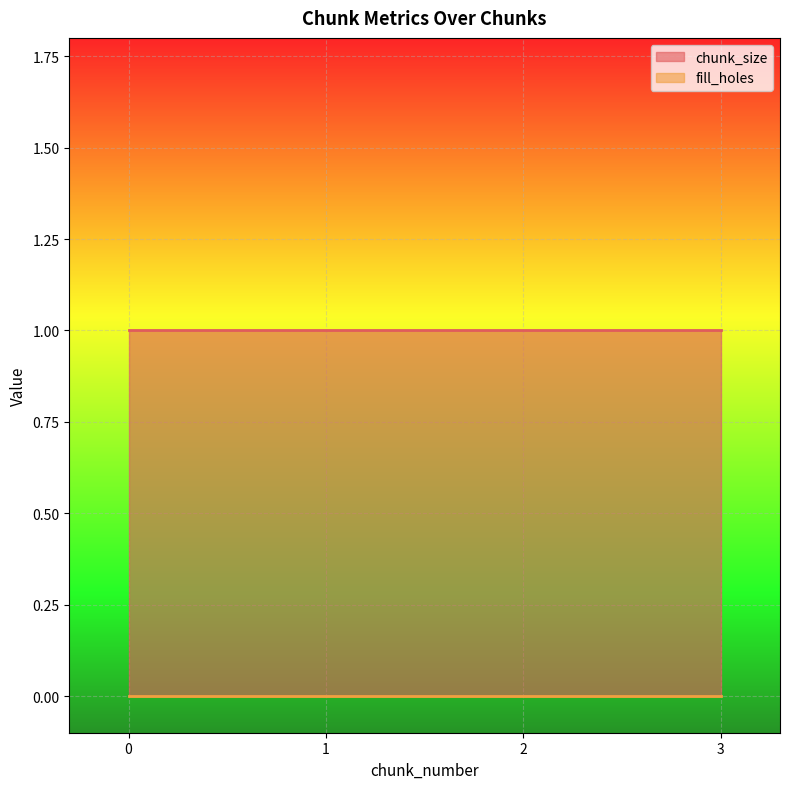

True or false: fill_holes and chunk_size intersect in this chart.

False